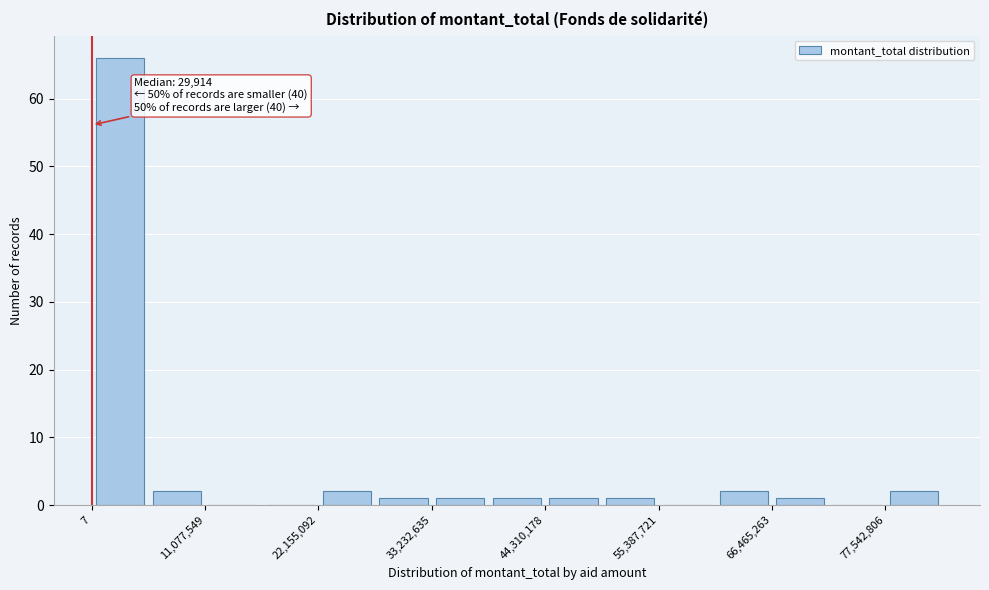

Around what value on the x-axis is the tallest bar? Give the approximate position of its centre, as read against the axis.

2000000